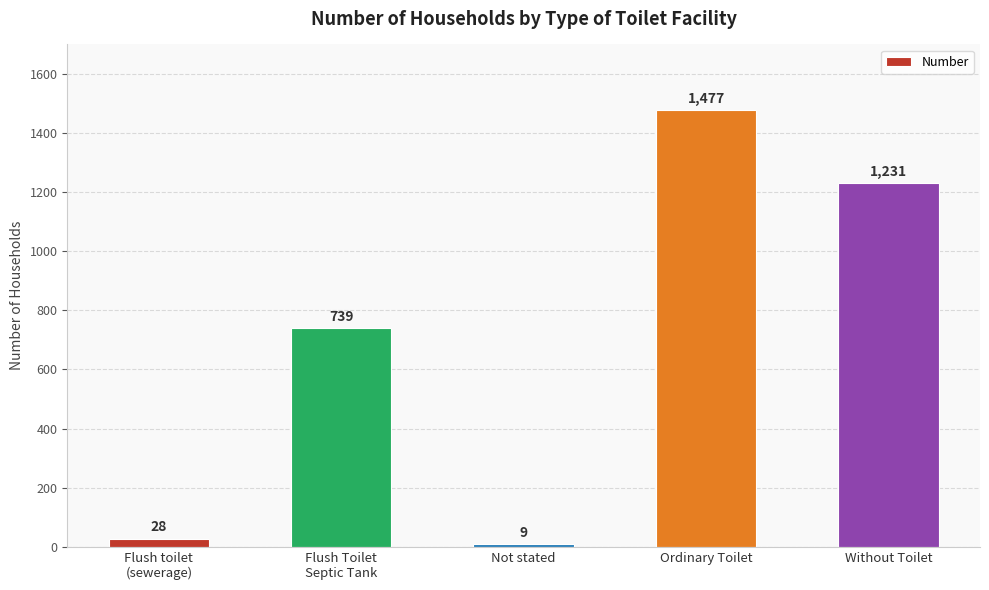

How many data points are less than 739?

2